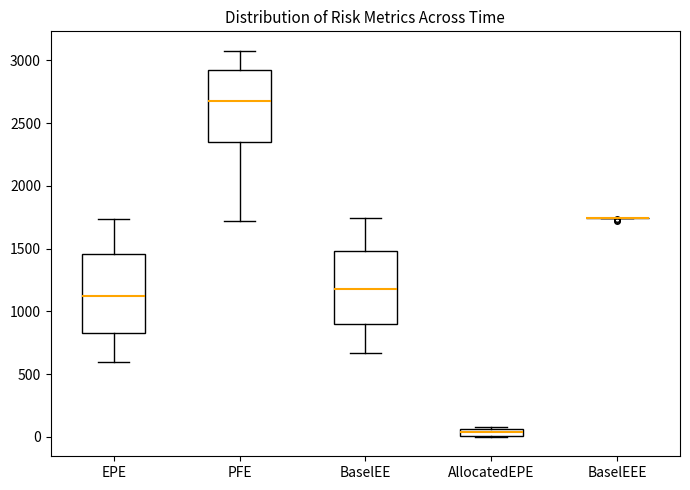

Where is the upper edge of the box for AllocatedEPE on the y-axis? The values are not printed on the chart, so give them approximately, as read against the axis.

50